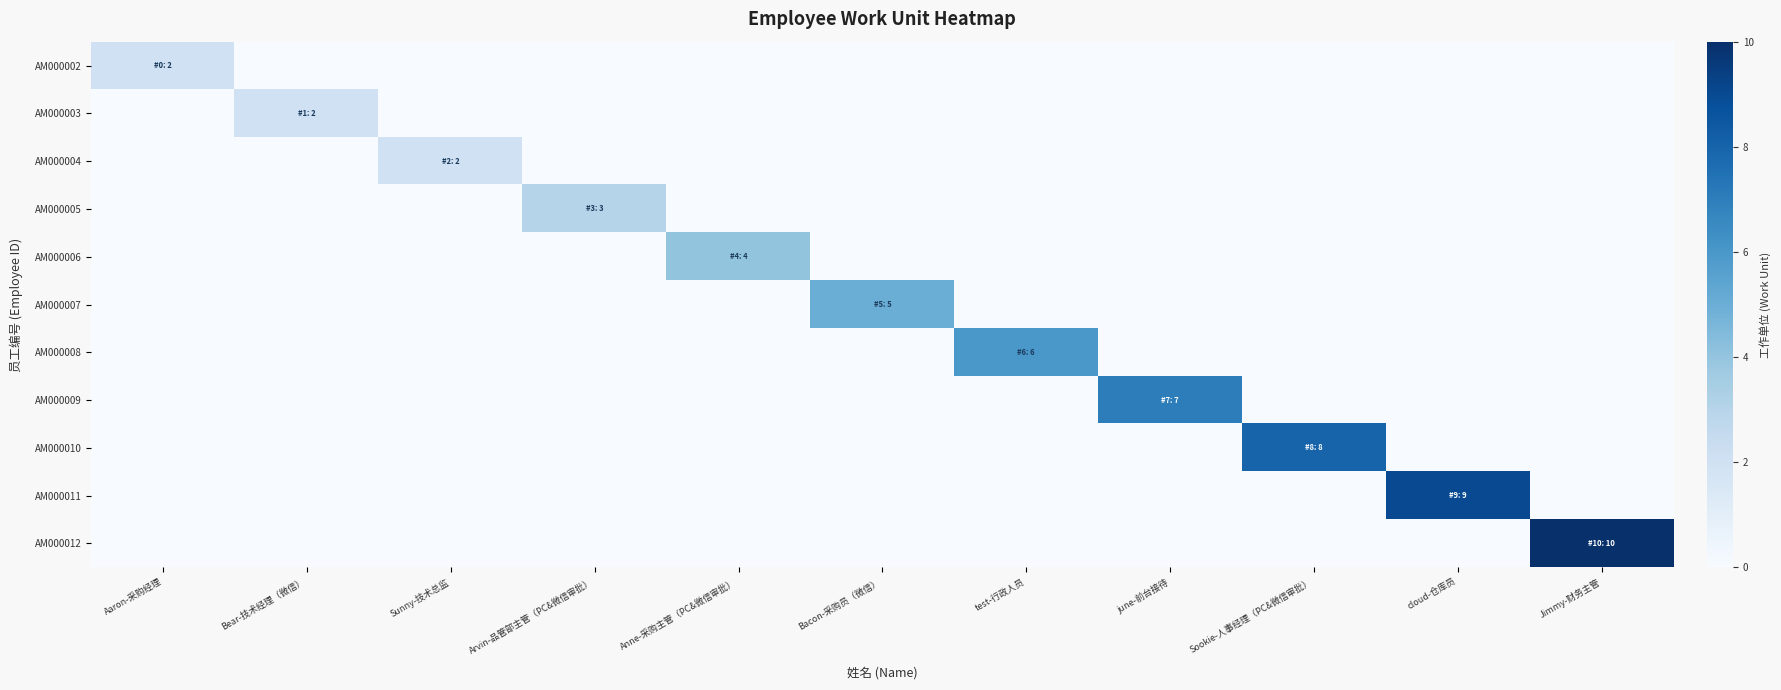

Which series has the largest total across all categories?

AM000012